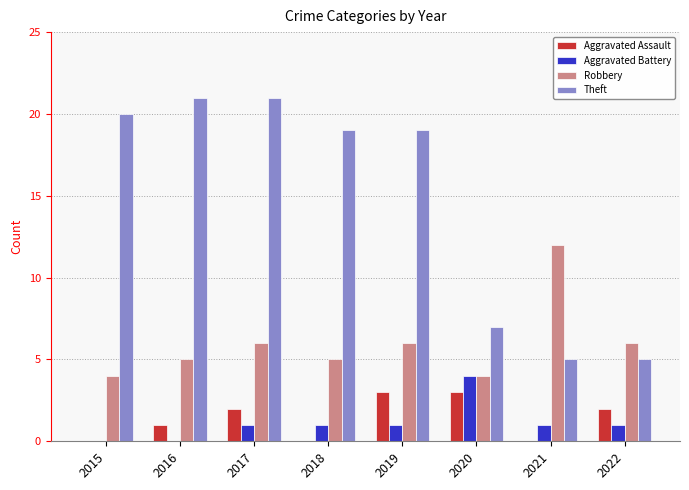

At which category is the sum across all series the highest?

2017